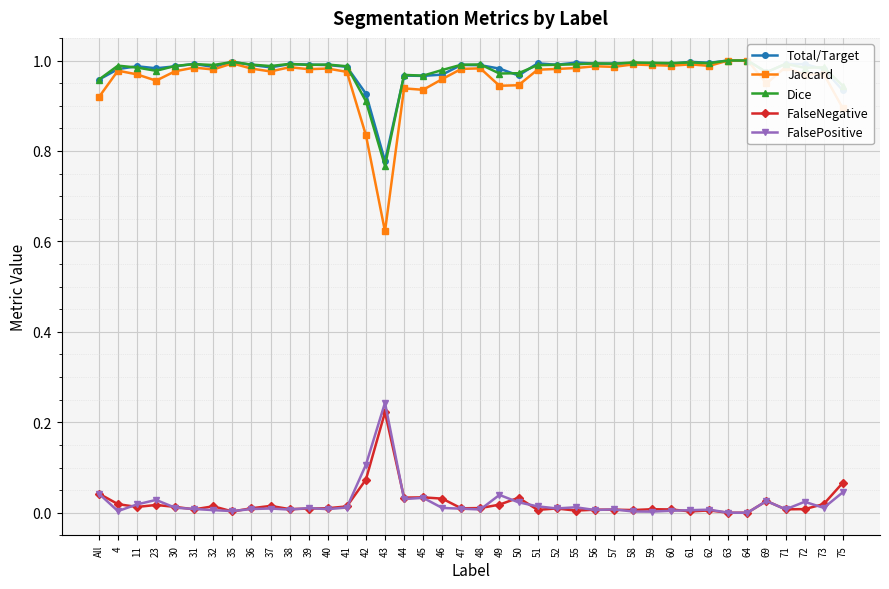

At which category does FalseNegative reach its first local valley?

11